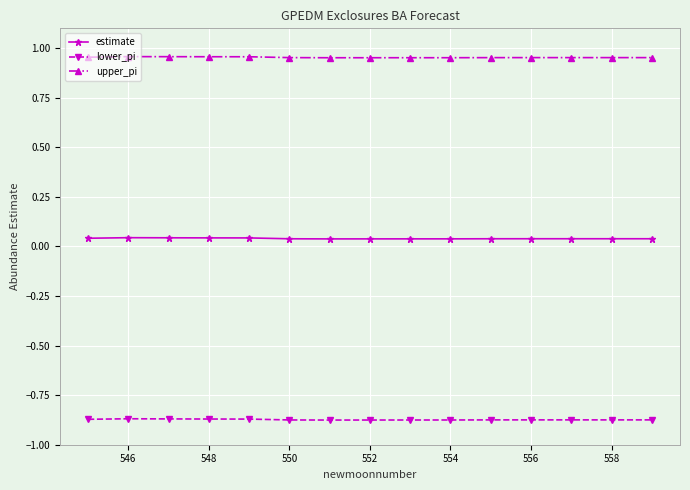

Is this an area chart (filled region under the line)?

No